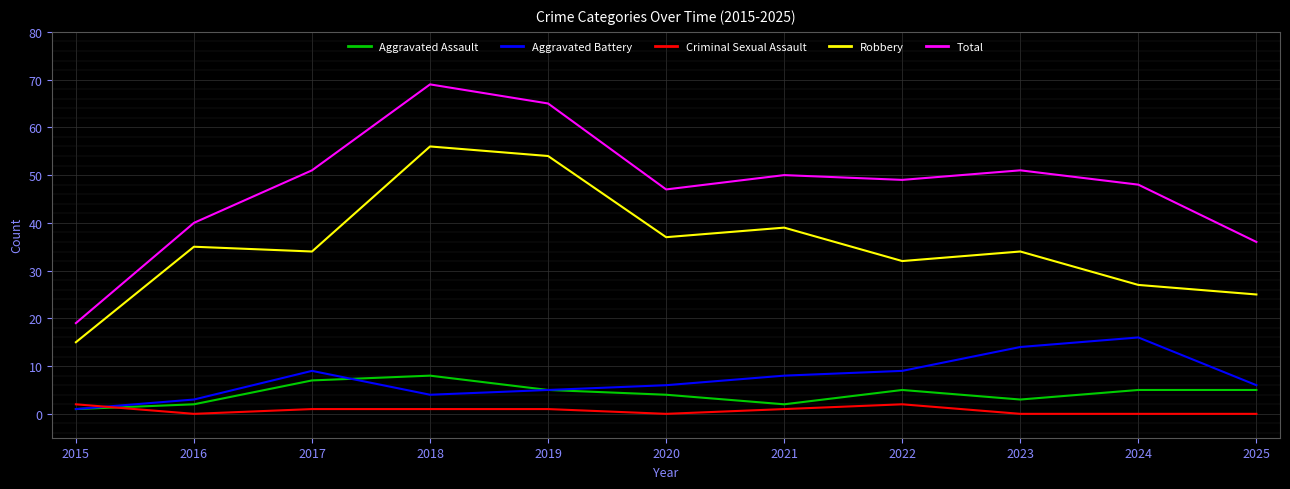

Which series has the largest range (max minus min)?

Total